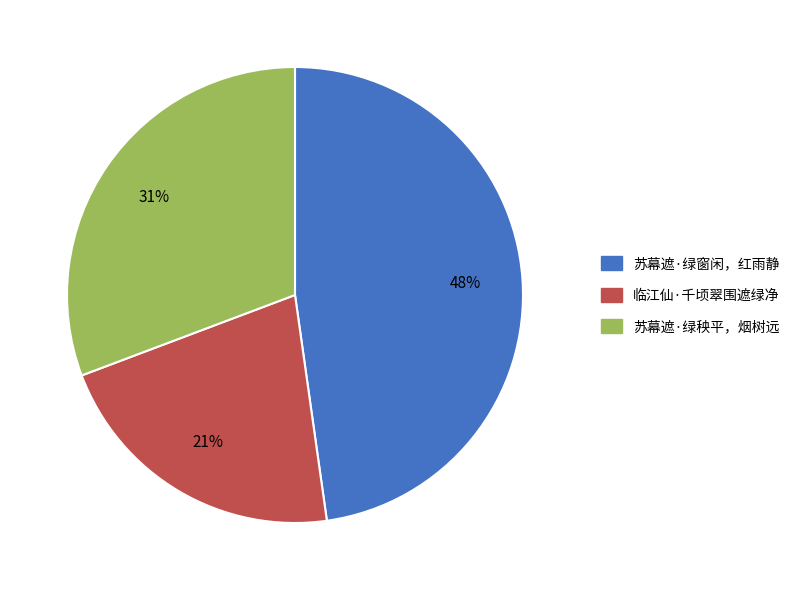

How many slices are in this pie chart?

3